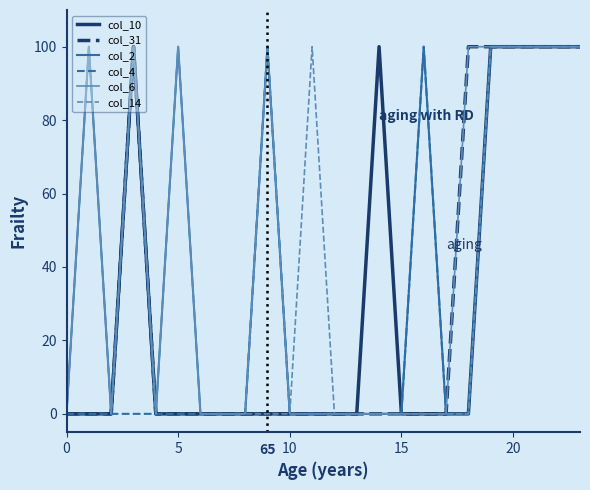

What is the greatest value displayed?

100